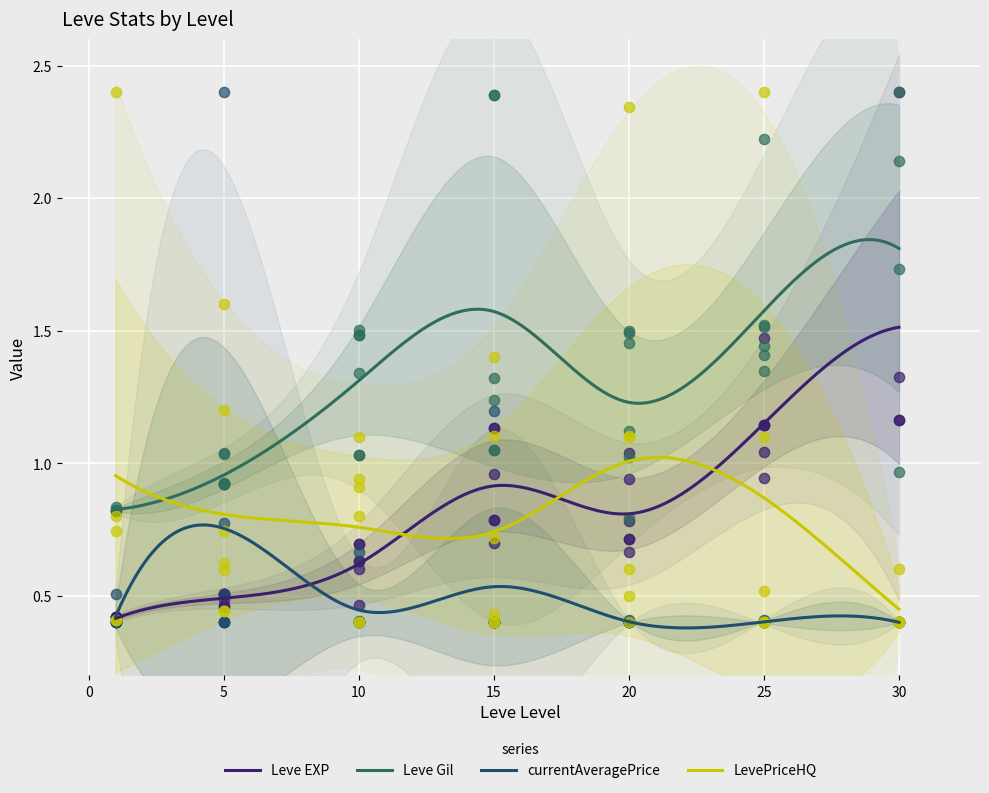

True or false: currentAveragePrice and LevePriceHQ intersect in this chart.

False